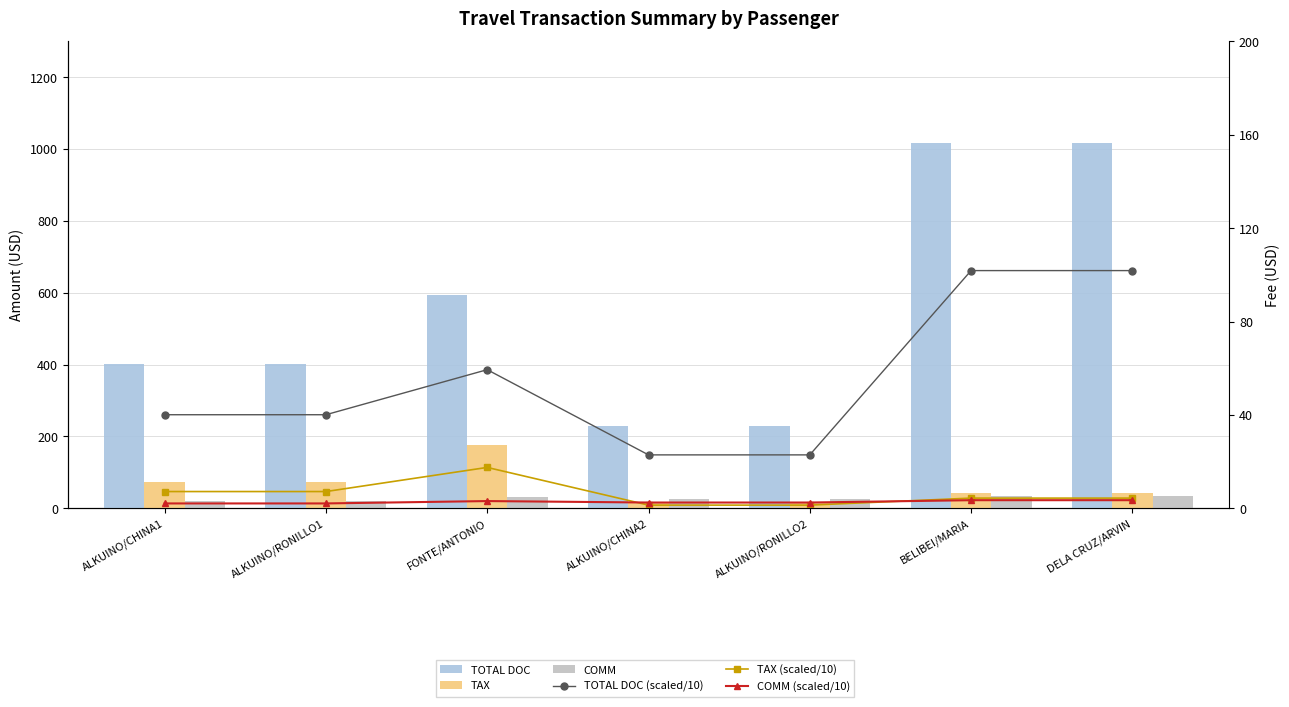

Which has a higher value, ALKUINO/CHINA1 or ALKUINO/RONILLO1?

ALKUINO/CHINA1